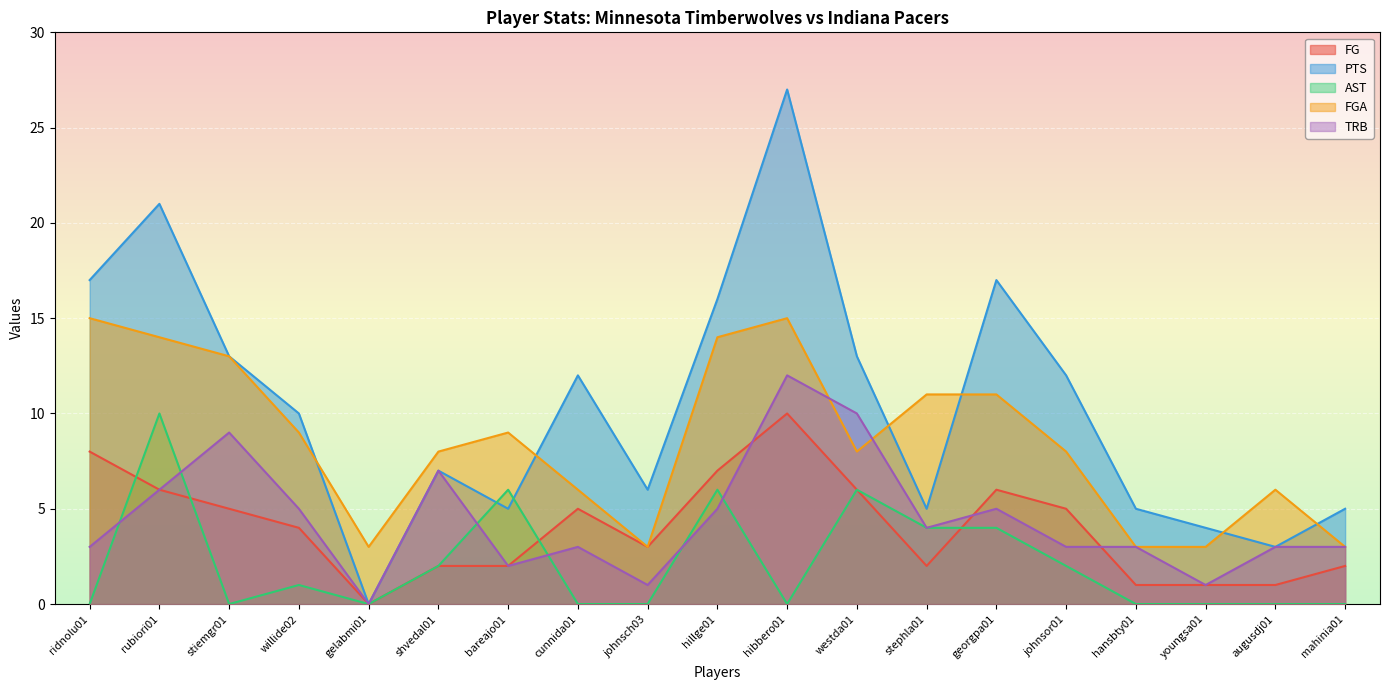

Count the AST values in the range 0 to 4.

15